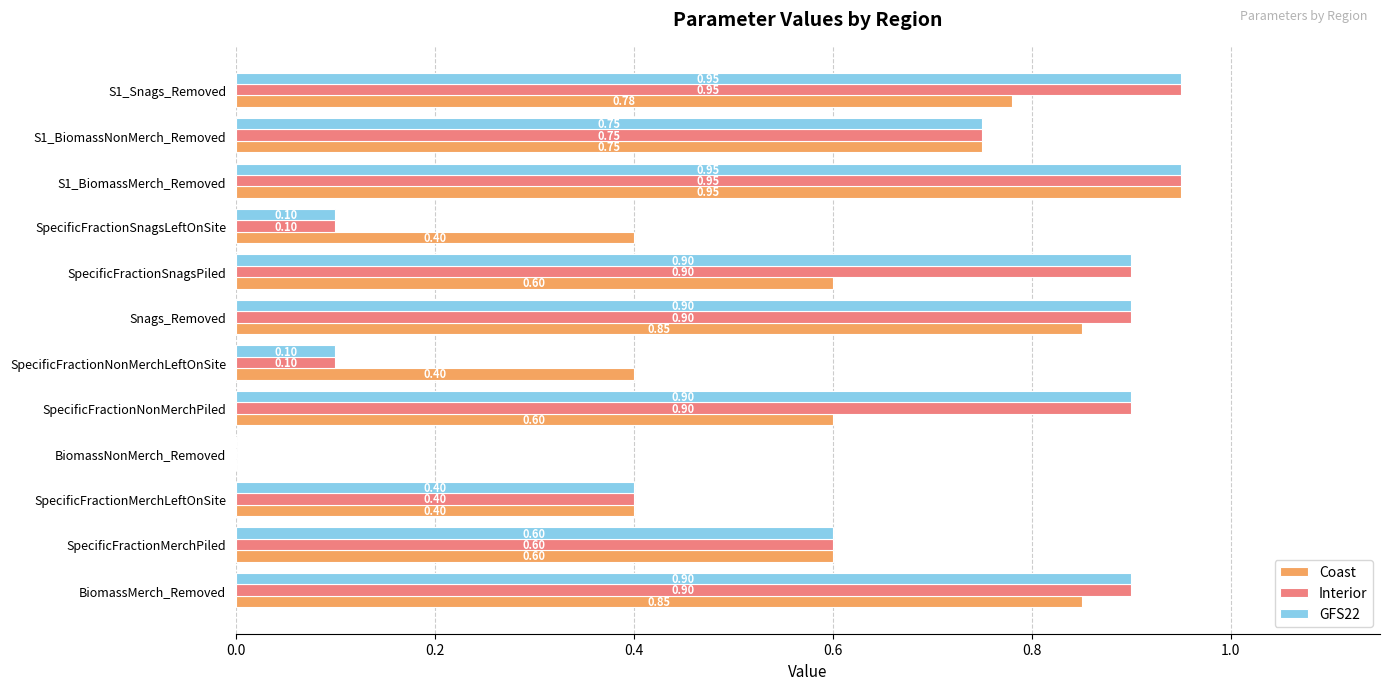

What is the sum of all GFS22 values?

7.5